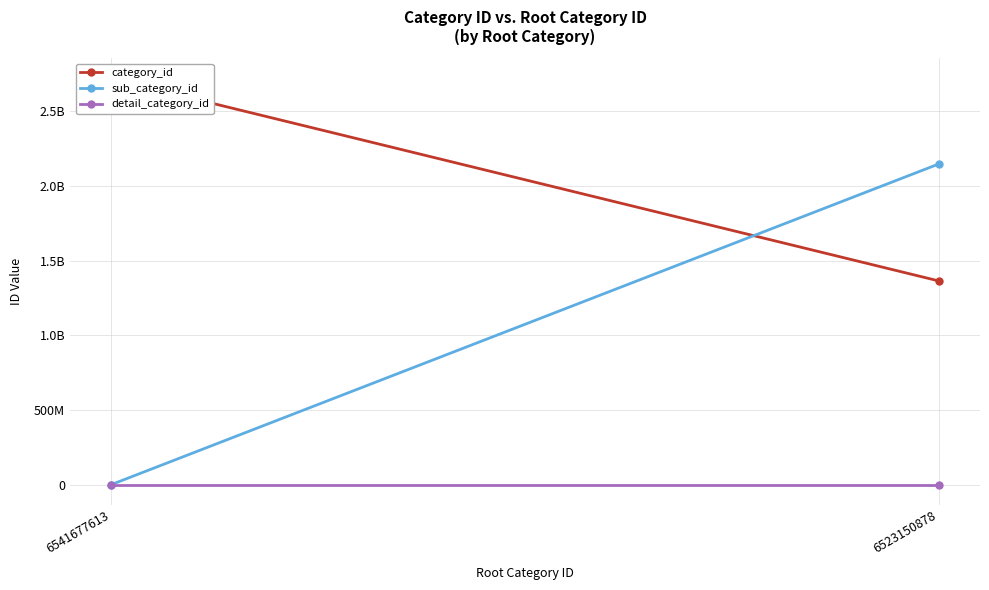

Rank the series at 6541677613 from lowest to highest value.

sub_category_id, detail_category_id, category_id